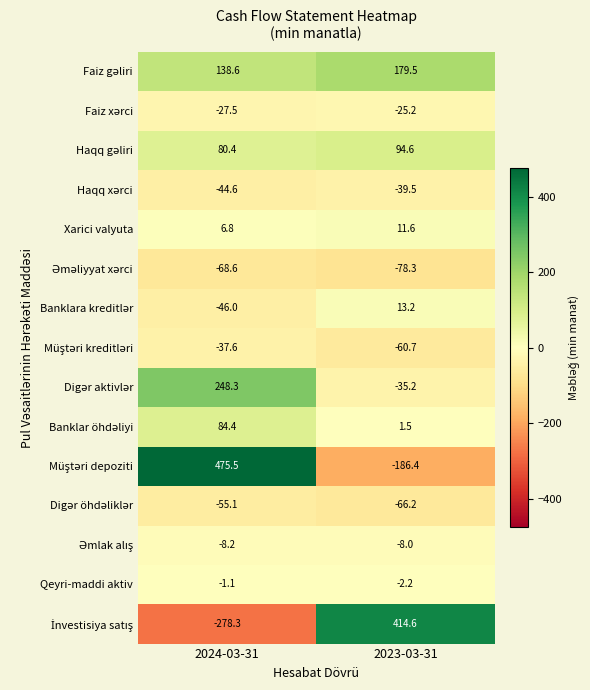

List the labels in order of Qeyri-maddi aktiv value, largest first.

2024-03-31, 2023-03-31